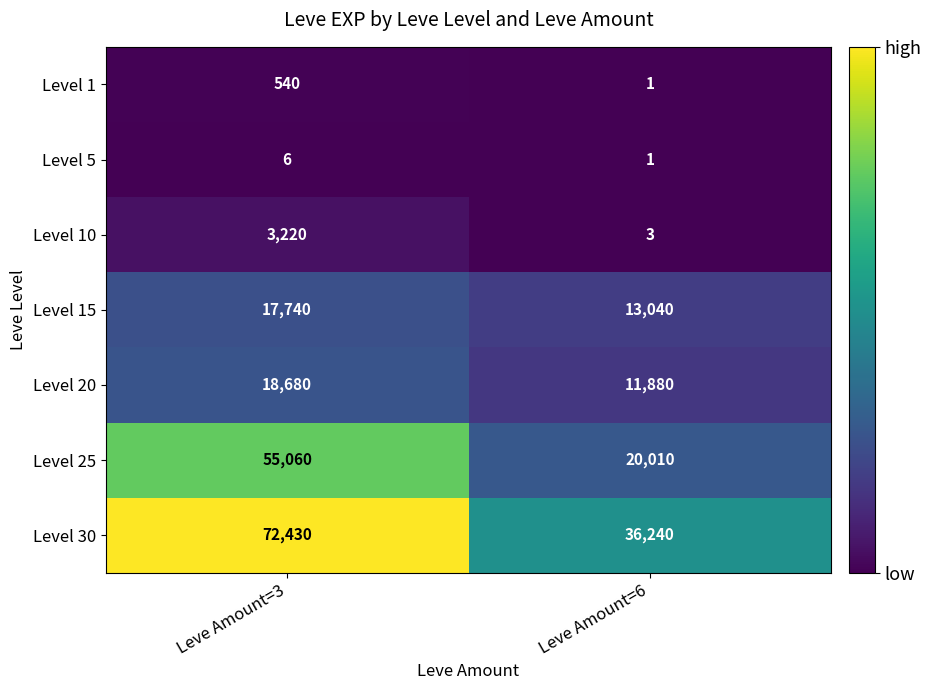

At which category does the chart reach its minimum across all series?

Leve Amount=6